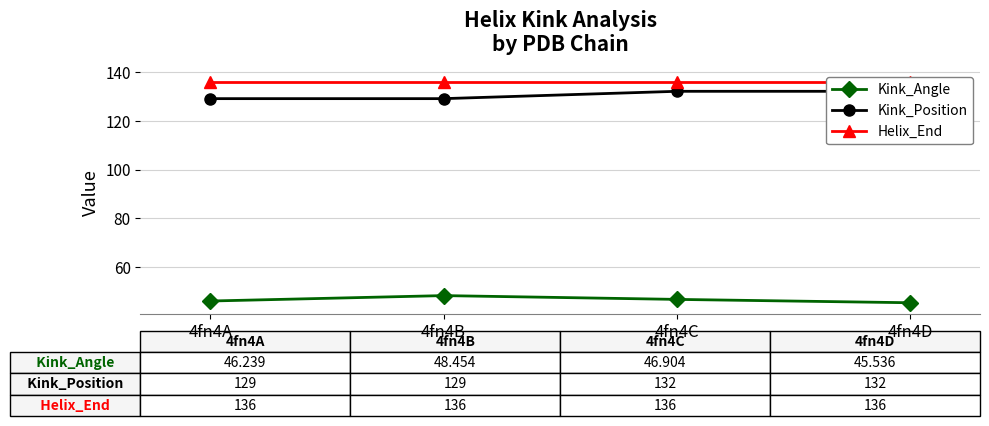

What is the lowest value of the Kink_Position series?

129.0